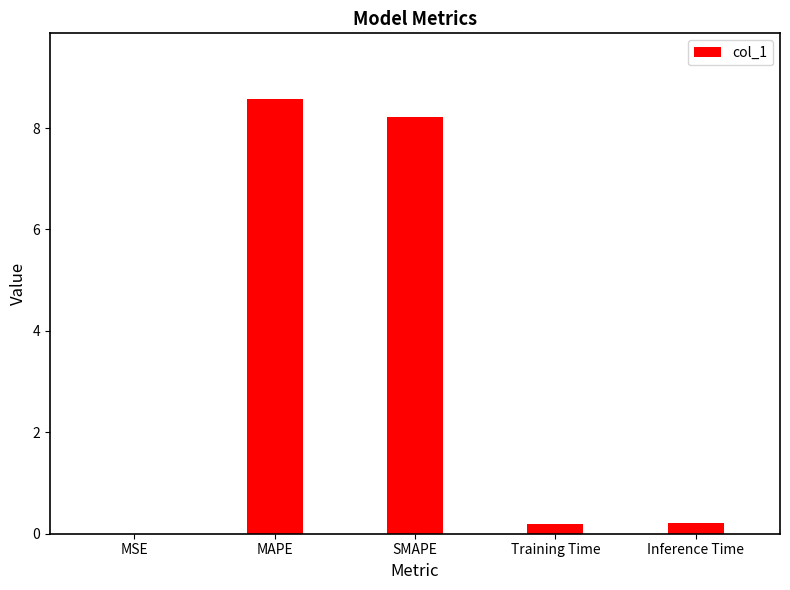

Is it true that the value at MAPE is 8.6?

True